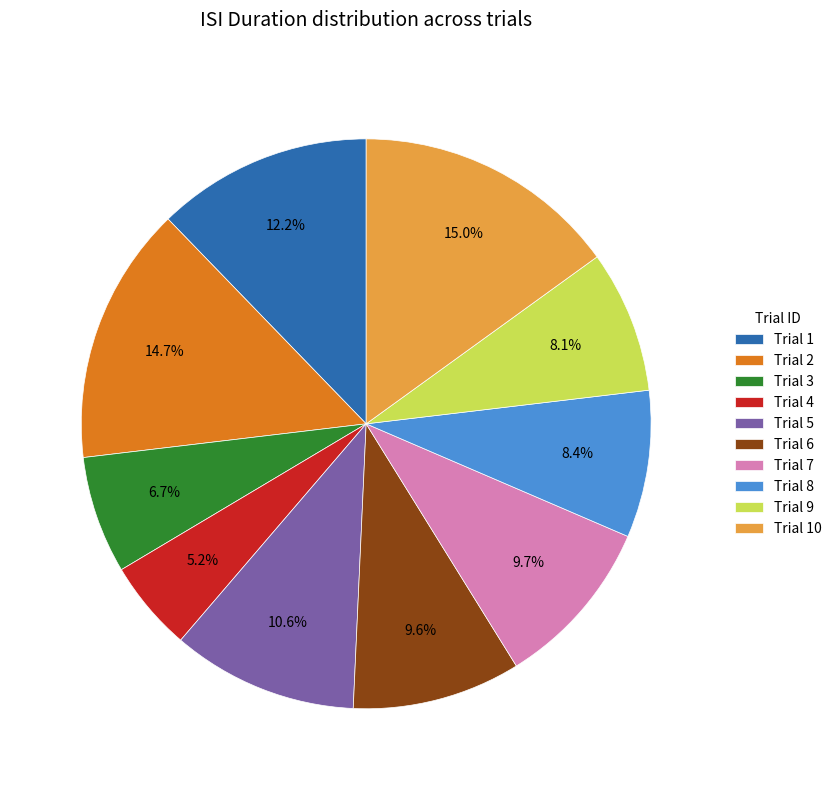

Approximately how many times larger is the value at Trial 9 compared to Trial 4?

1.6